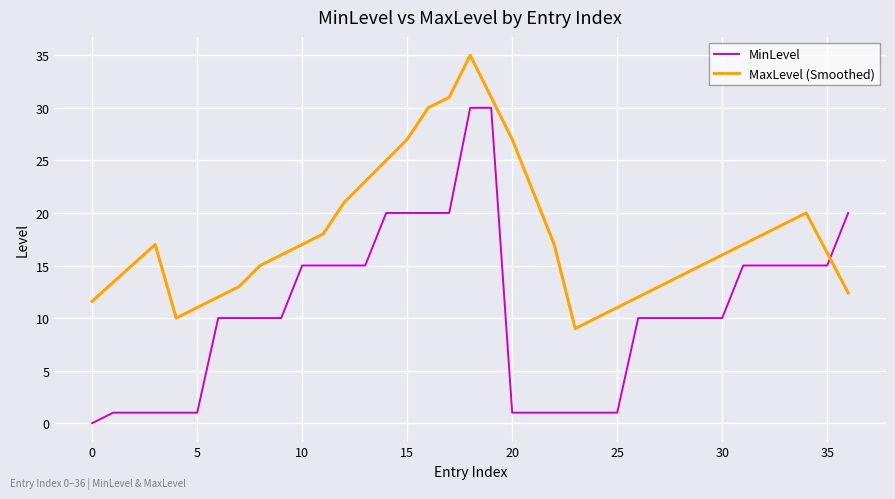

After their last crossing, which series has the higher values: MaxLevel (Smoothed) or MinLevel?

MinLevel